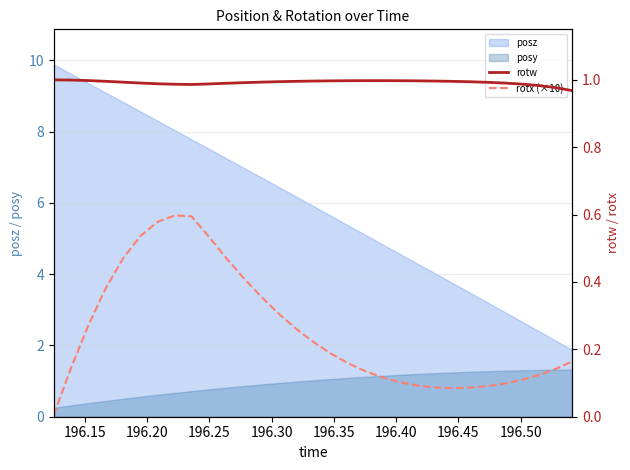

What is the minimum value for posy?

0.3